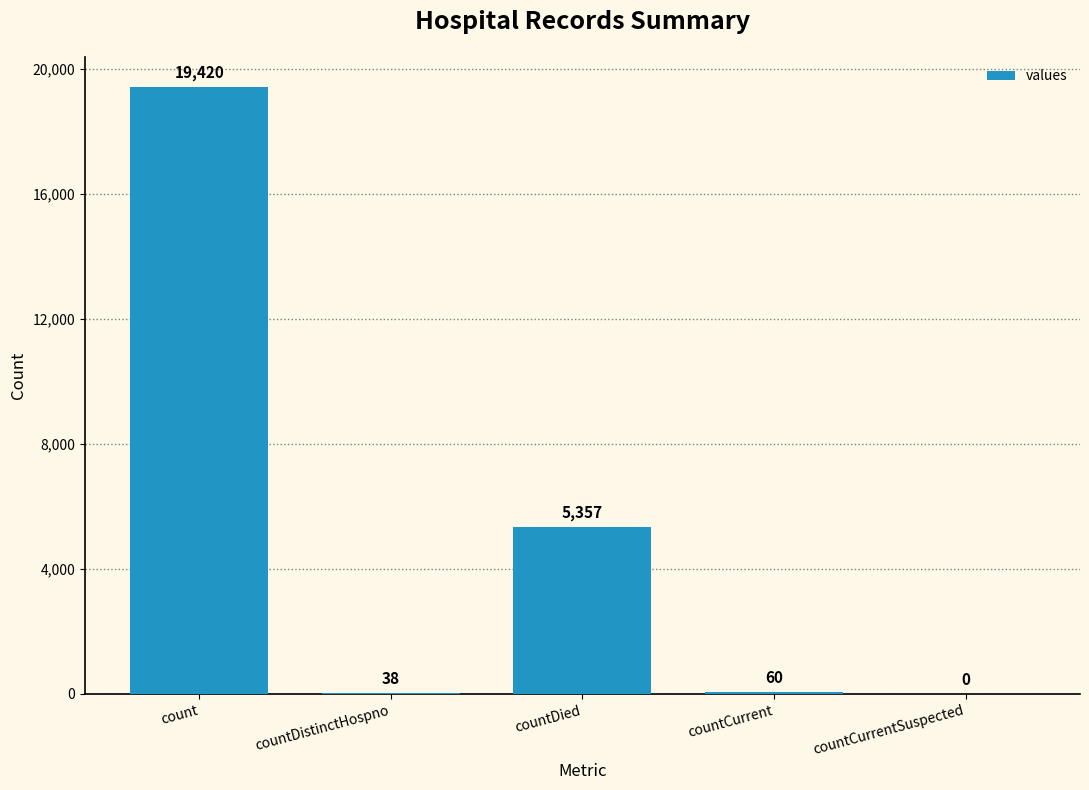

What is the greatest value displayed?

19420